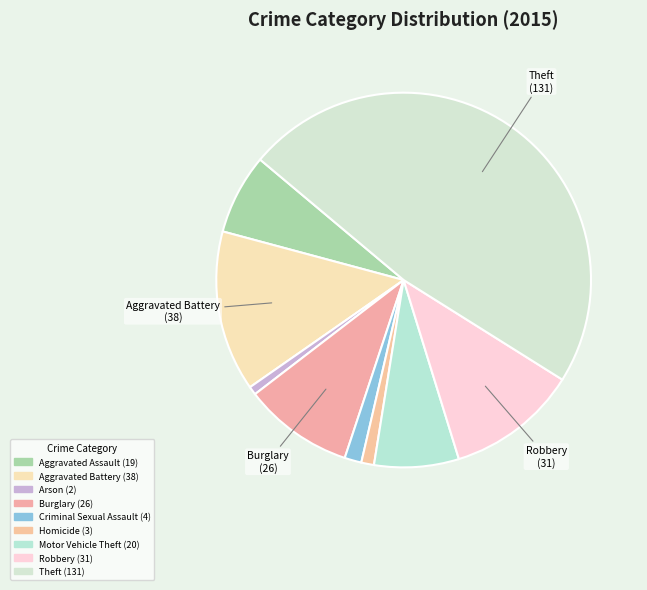

Which has a higher value, Aggravated Assault or Motor Vehicle Theft?

Motor Vehicle Theft